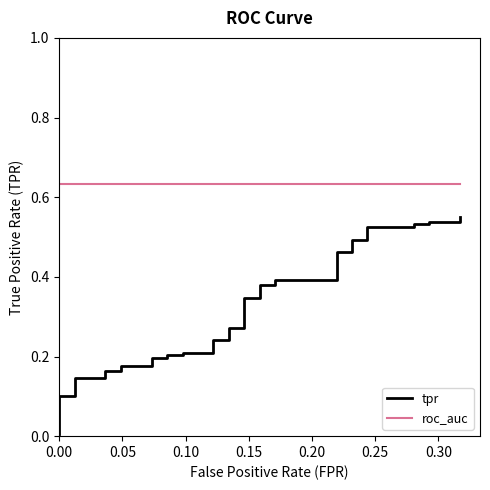

How many lines are shown in the chart?

2